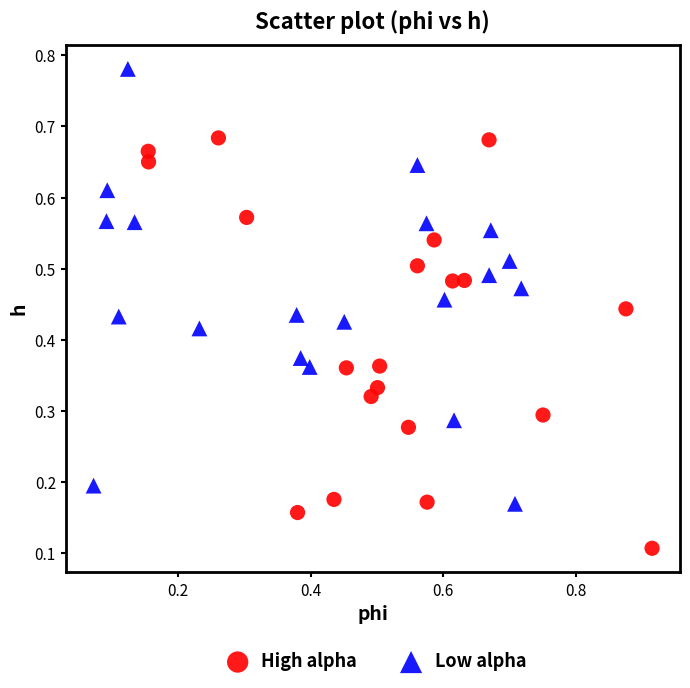

Which series reaches the minimum Y coordinate?

High alpha